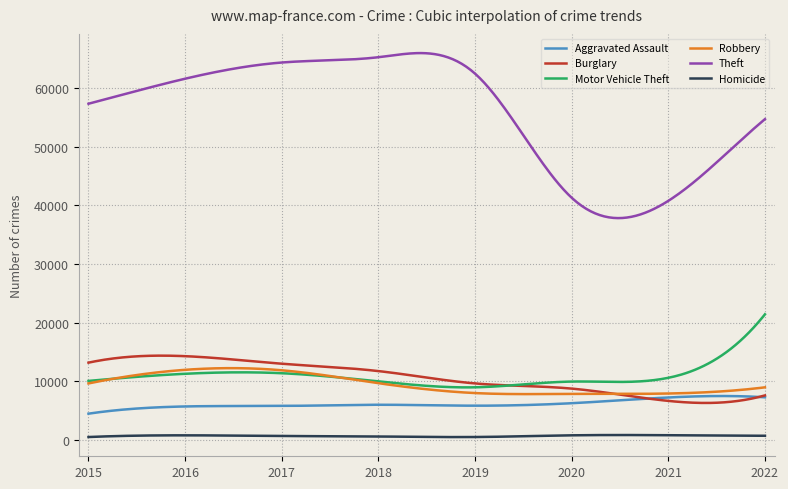

Which series has the largest total across all categories?

Theft